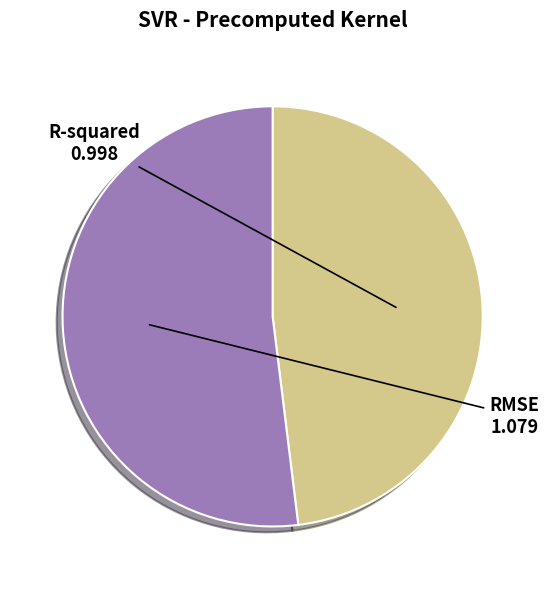

What is the ratio of the value at R-squared to the value at RMSE?

0.9